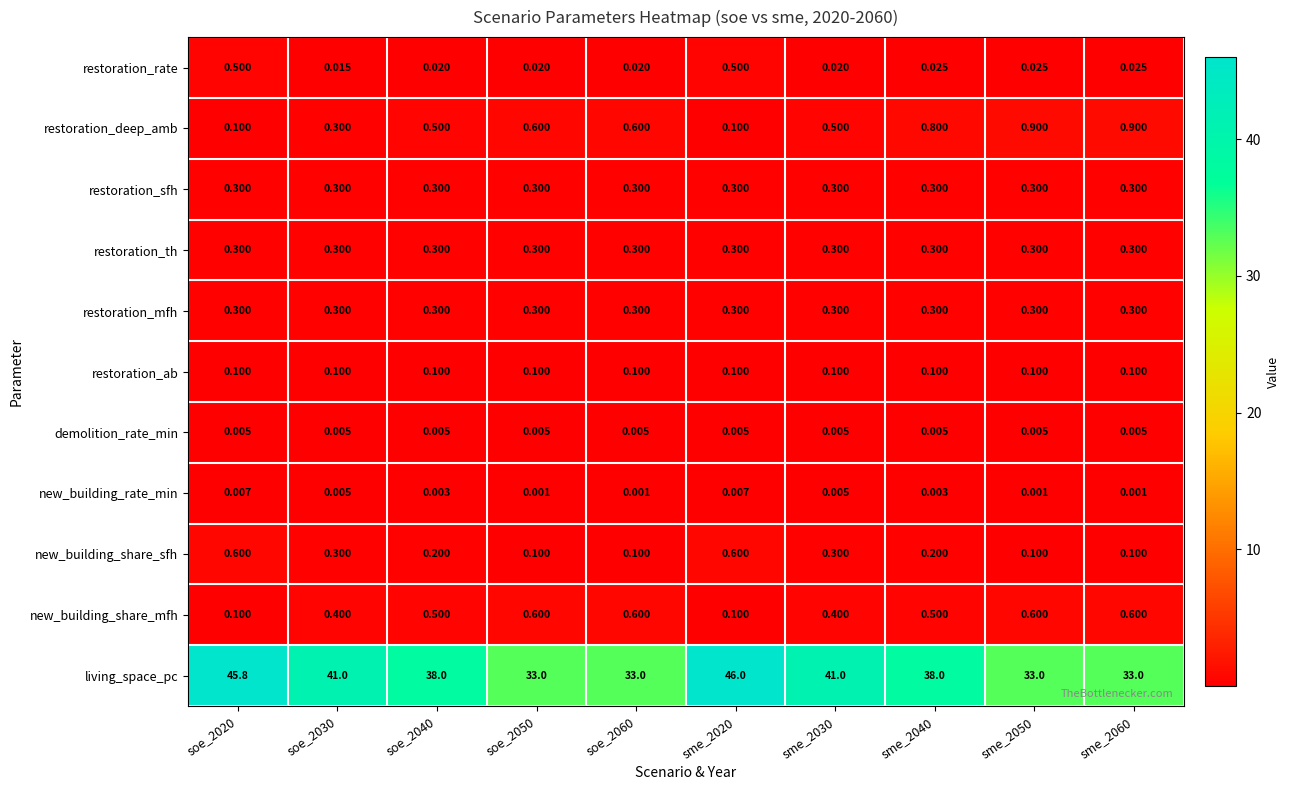

What is the spread (max minus min) of values at soe_2050?

33.0